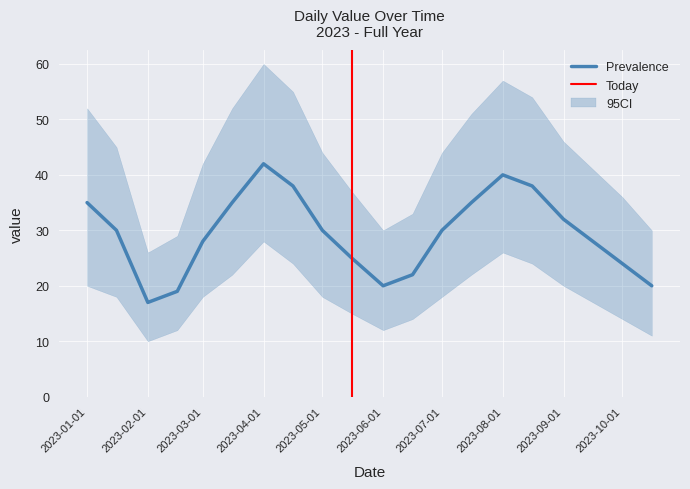

What is the average value?

29